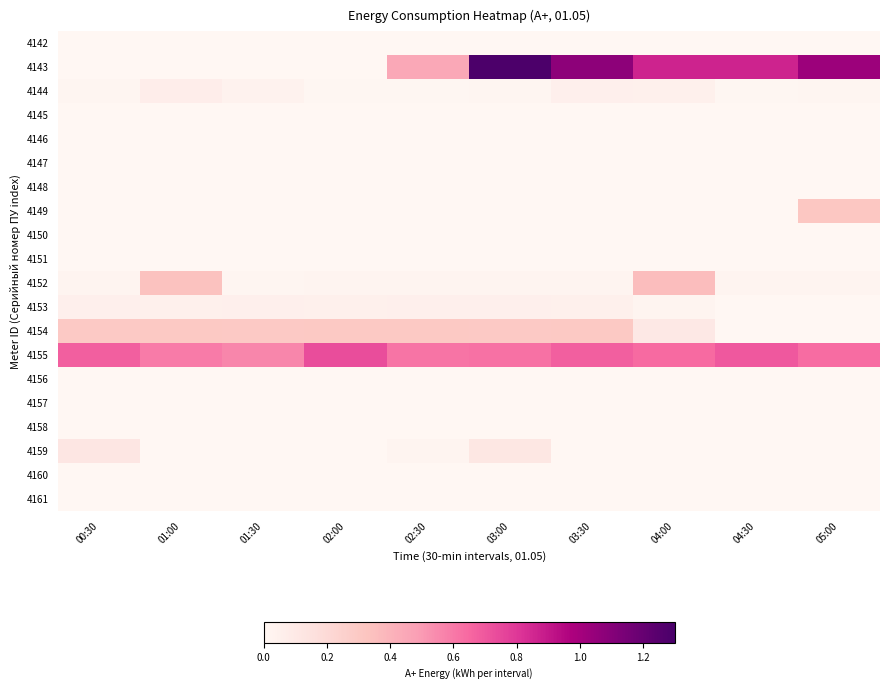

At which category is the sum across all series the highest?

03:00